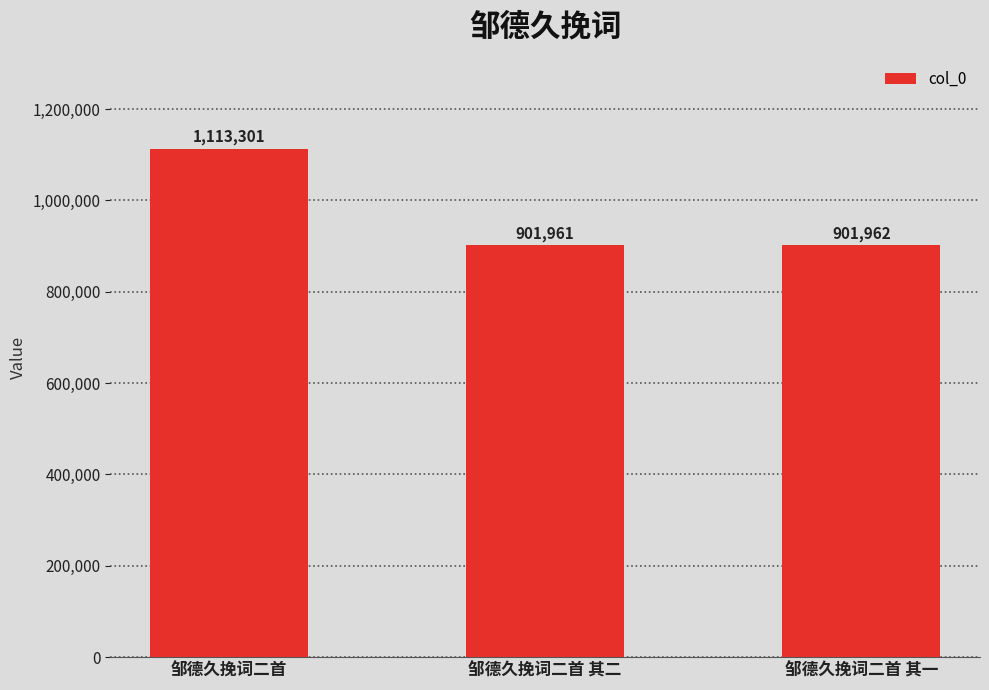

Approximately how many times larger is the value at 邹德久挽词二首 其二 compared to 邹德久挽词二首?

0.8